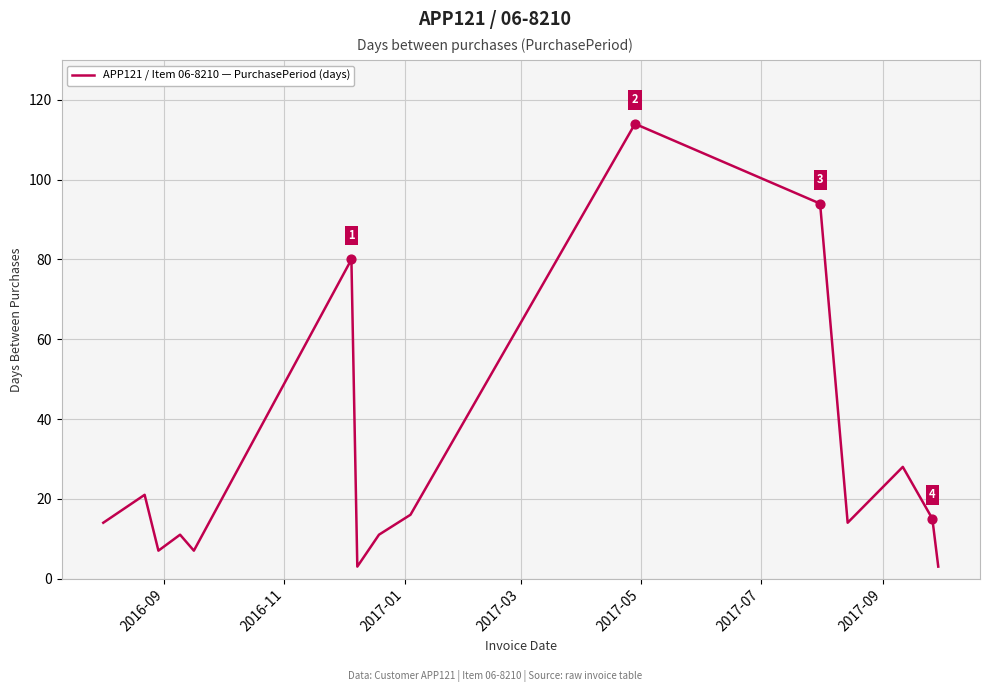

What is the smallest value displayed?

3